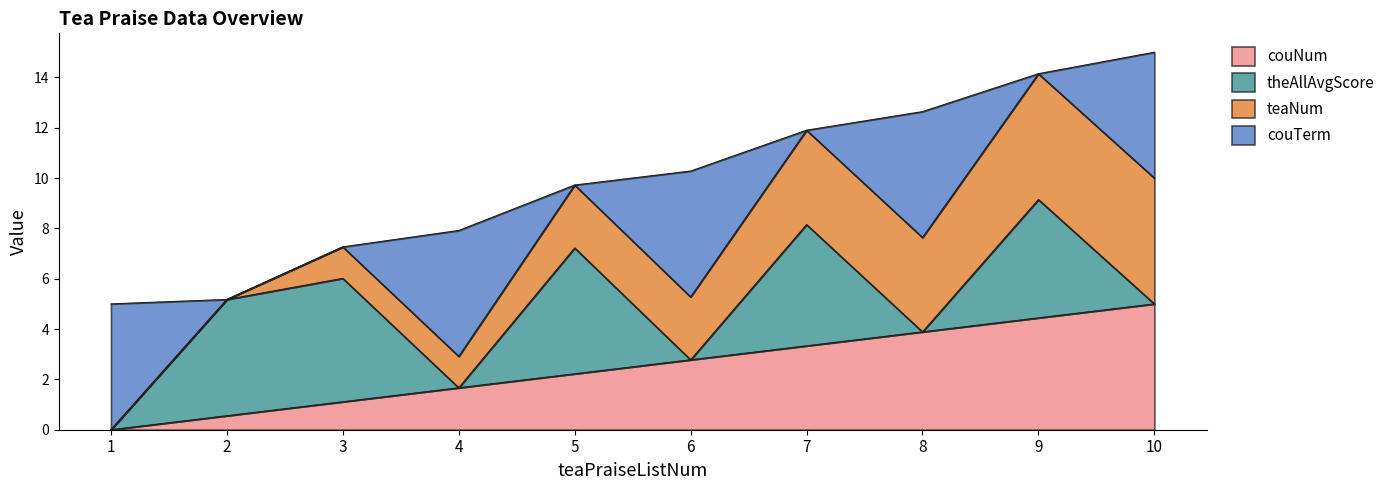

The value of couNum at 9 is 4.4. True or false?

True